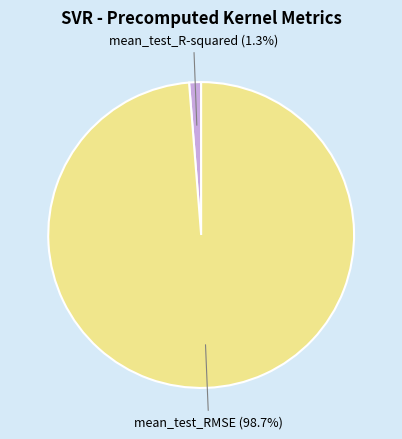

Rank the categories by value from lowest to highest.

mean_test_R-squared, mean_test_RMSE